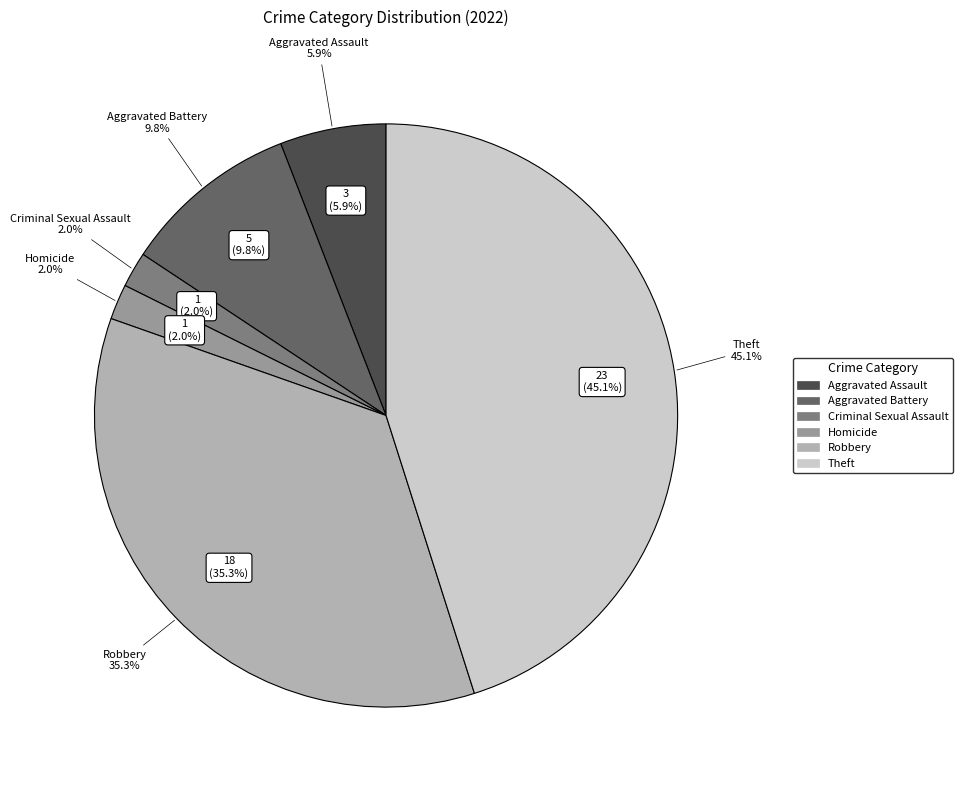

Approximately how many times larger is the value at Homicide compared to Aggravated Assault?

0.3